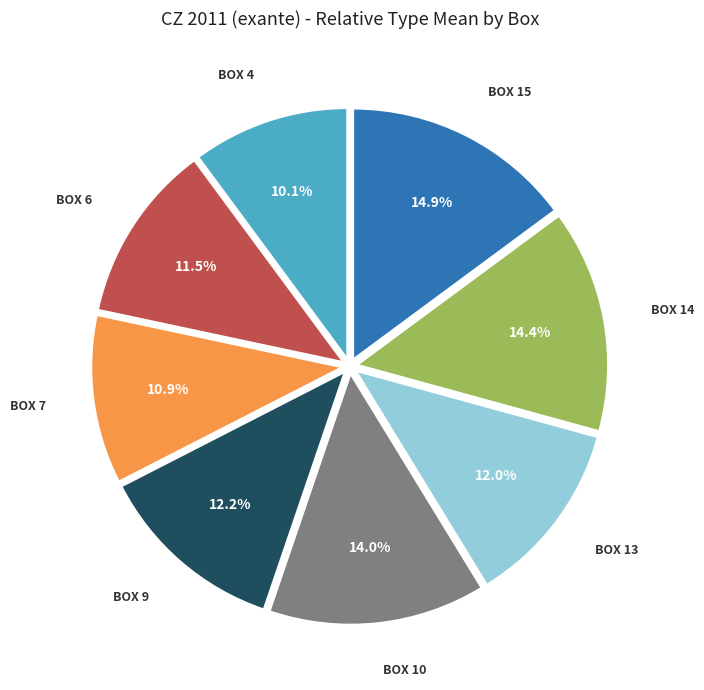

Does any single category account for the majority?

No